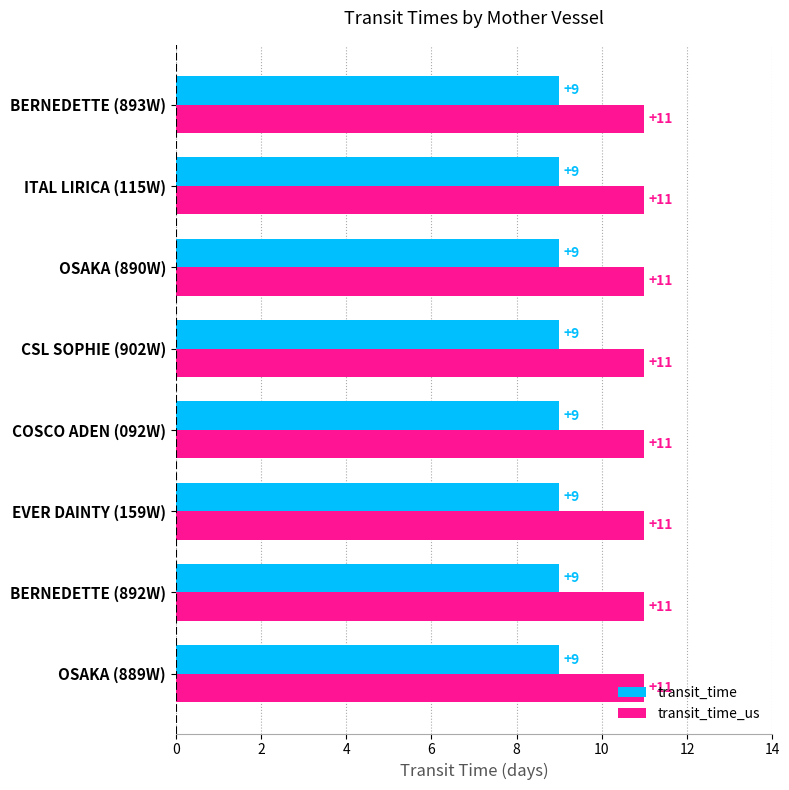

What is the approximate value of transit_time_us at COSCO ADEN (092W)?

11